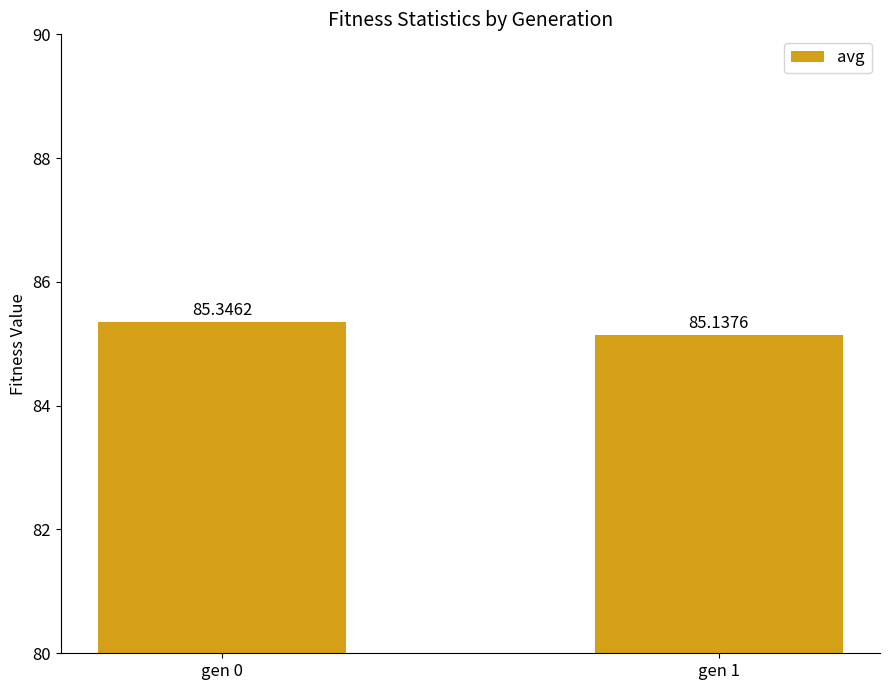

What is the sum of all values?

170.5